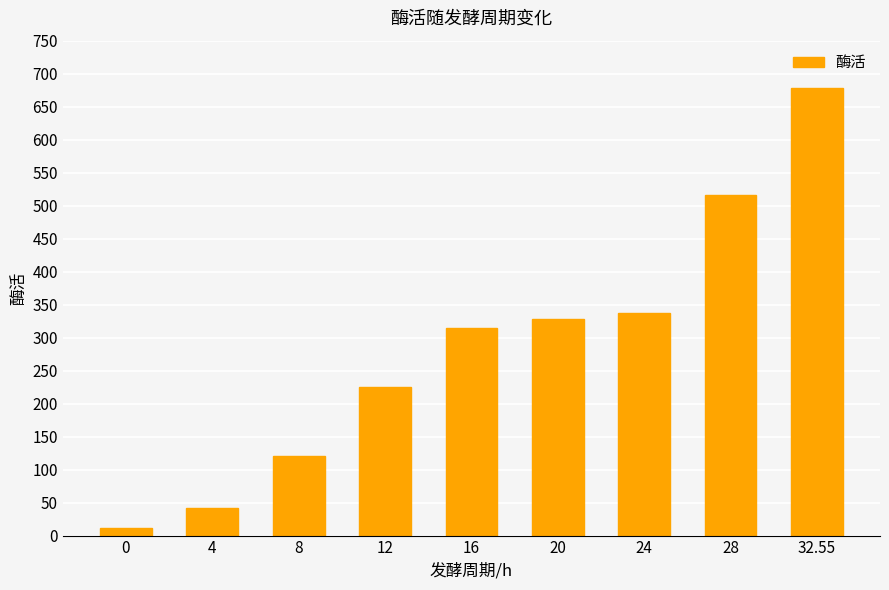

What position from the right is 28?

2